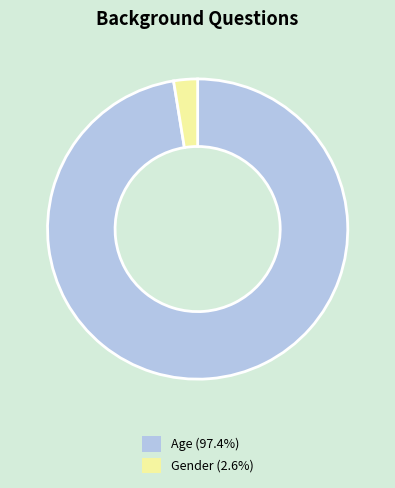

Which slice is the largest?

Age